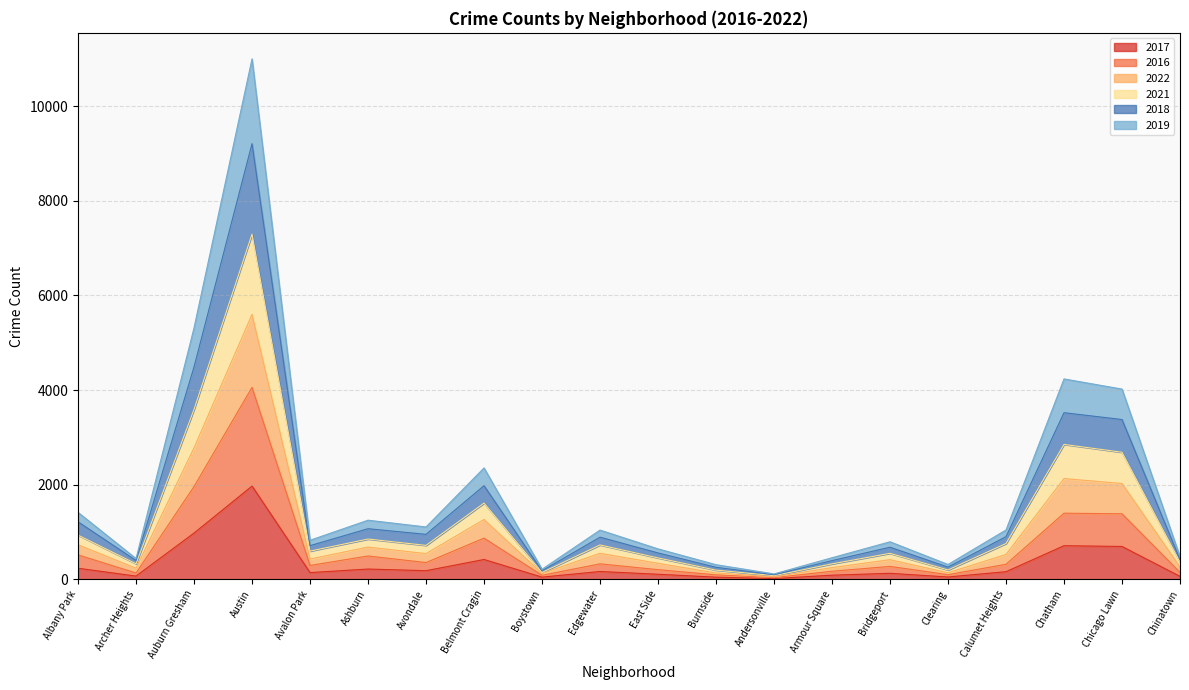

What is the maximum value for 2017?

1971